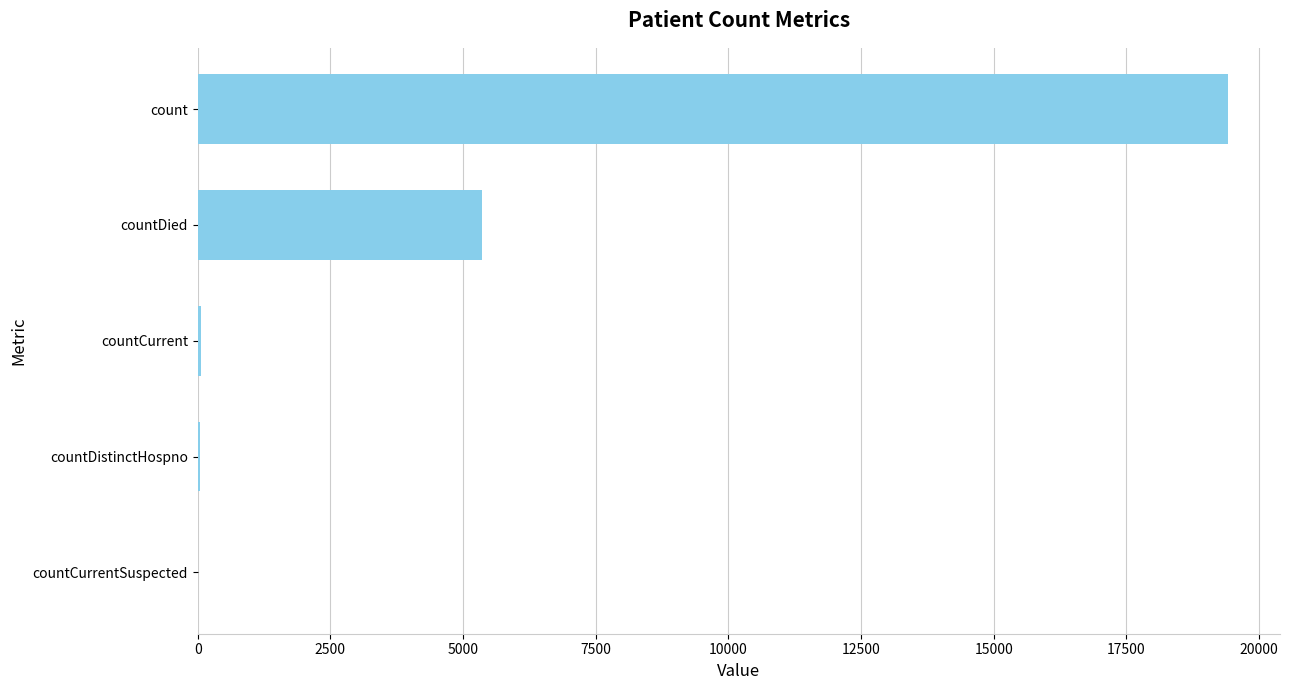

Which category has the highest value across all series?

count